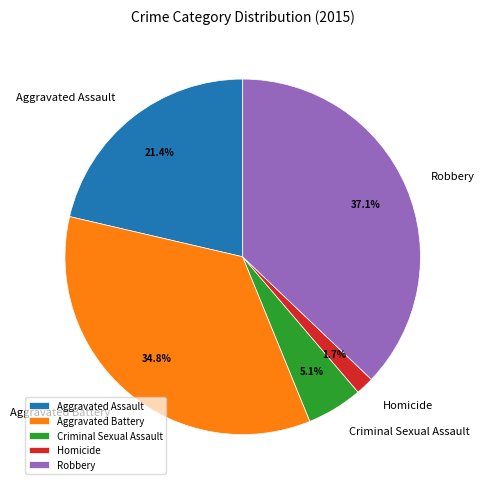

Rank the categories by value from highest to lowest.

Robbery, Aggravated Battery, Aggravated Assault, Criminal Sexual Assault, Homicide